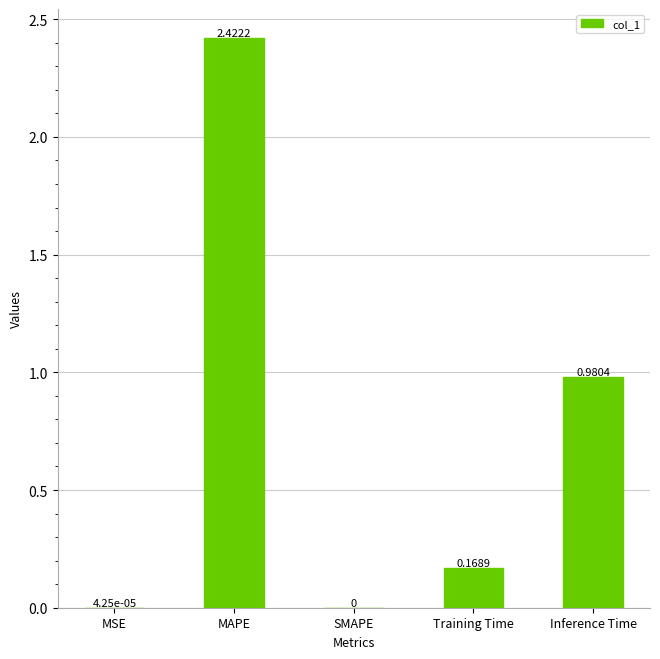

At which label is the value closest to 1?

Inference Time